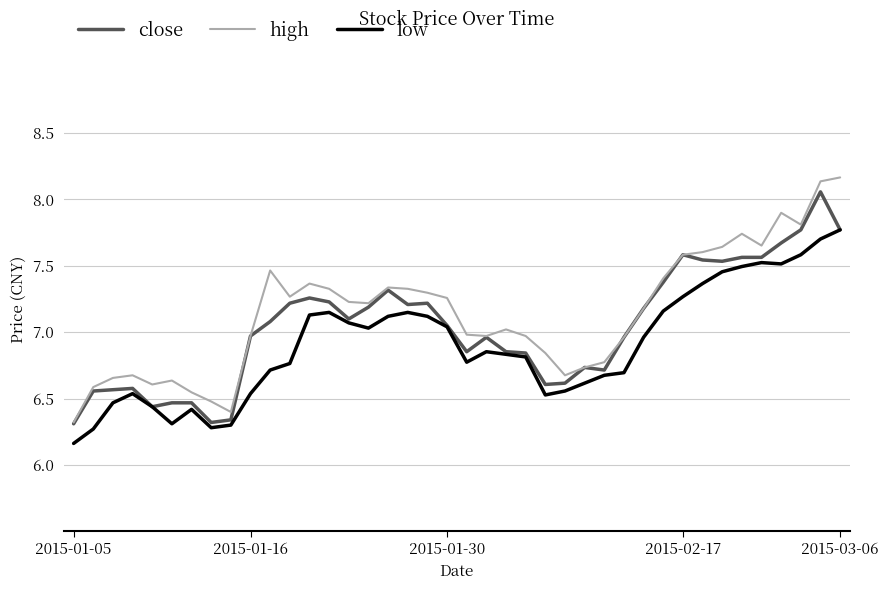

Which series has the largest range (max minus min)?

high